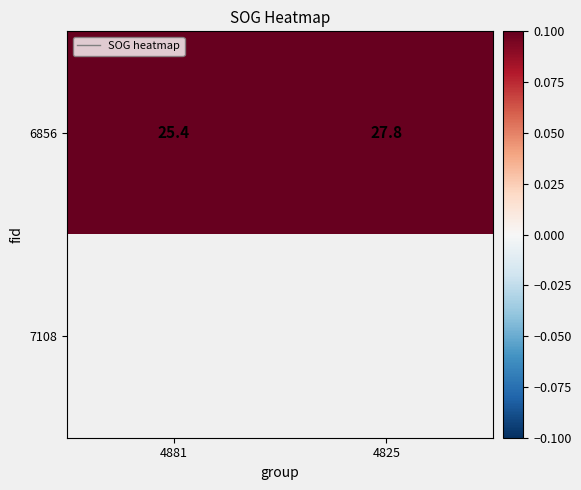

Which category has the highest value in the 6856 series?

4825